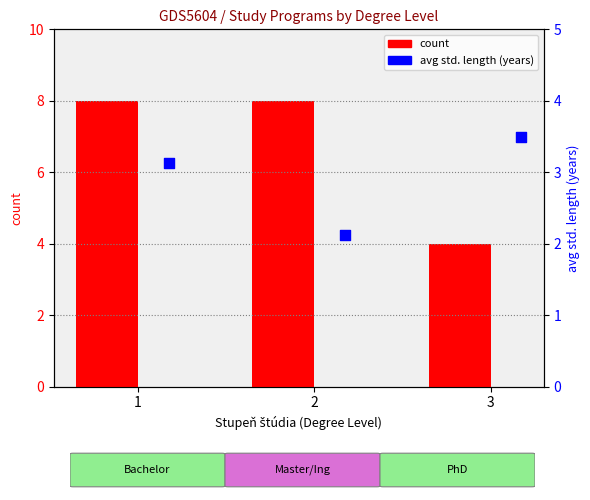

At how many categories does at least one series exceed 6?

2